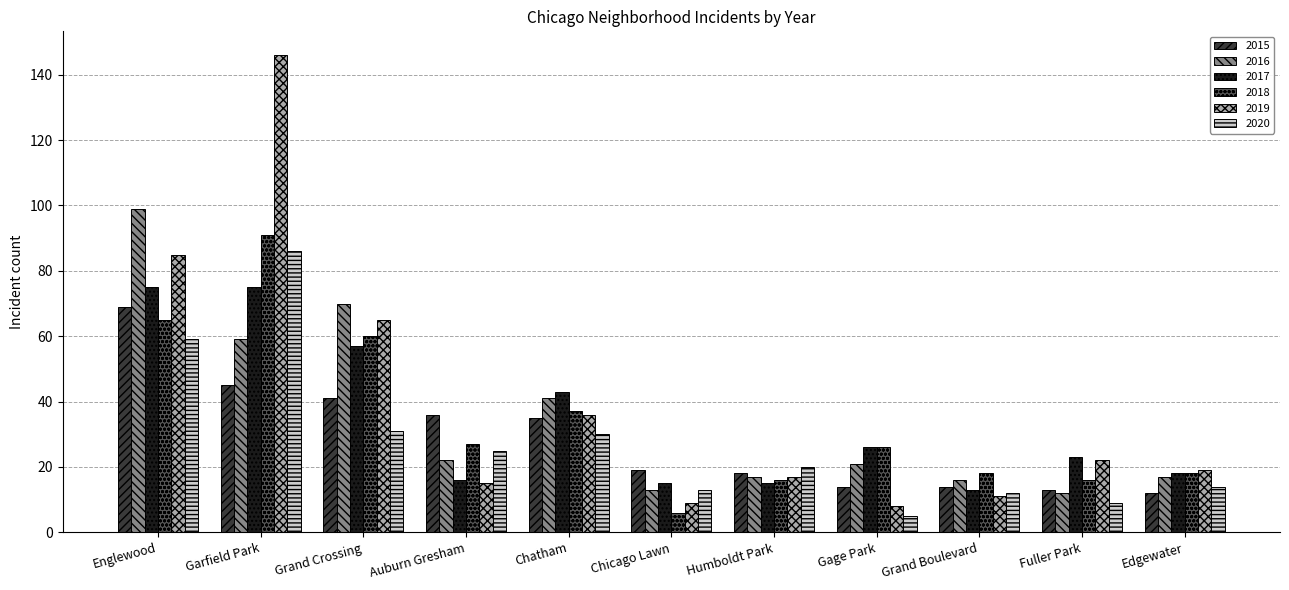

How many distinct data groups are displayed?

6